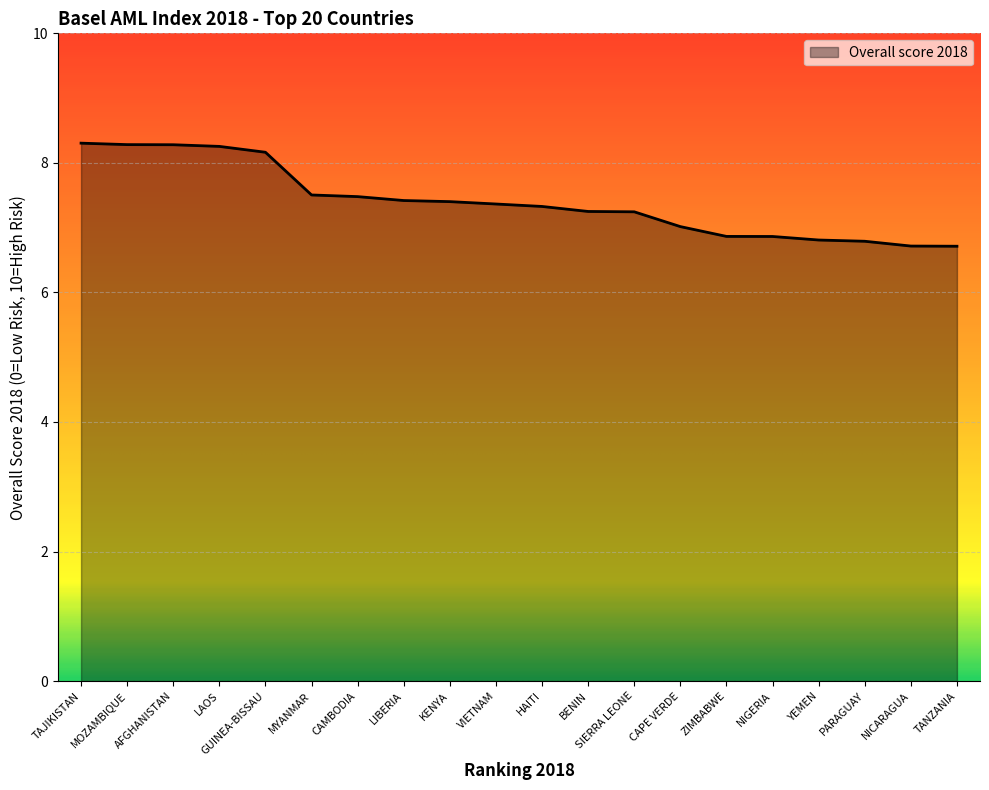

What is the average value?

7.4